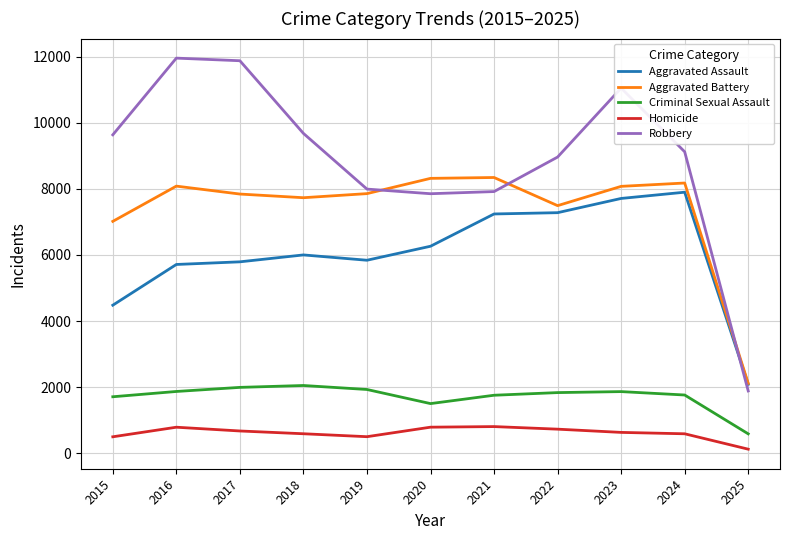

Which series has the widest spread of values?

Robbery